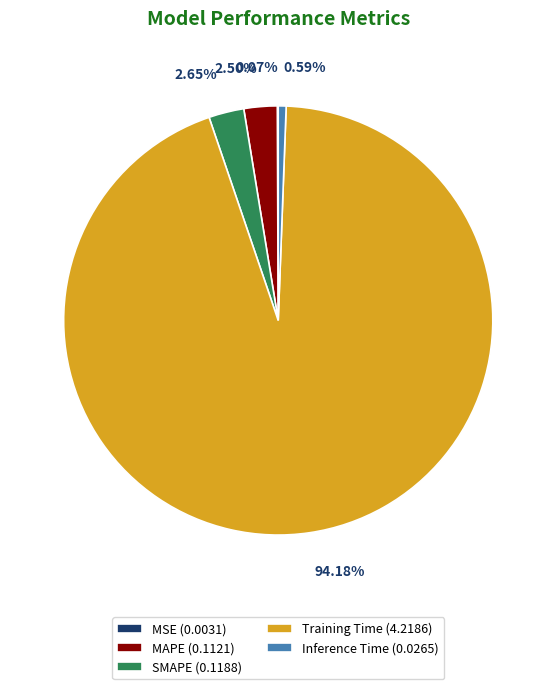

To the nearest percent, what percentage of the pie is Inference Time?

1%